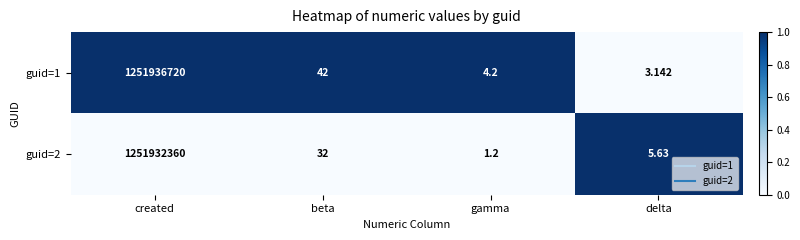

Rank the categories by guid=2 value from highest to lowest.

created, beta, delta, gamma